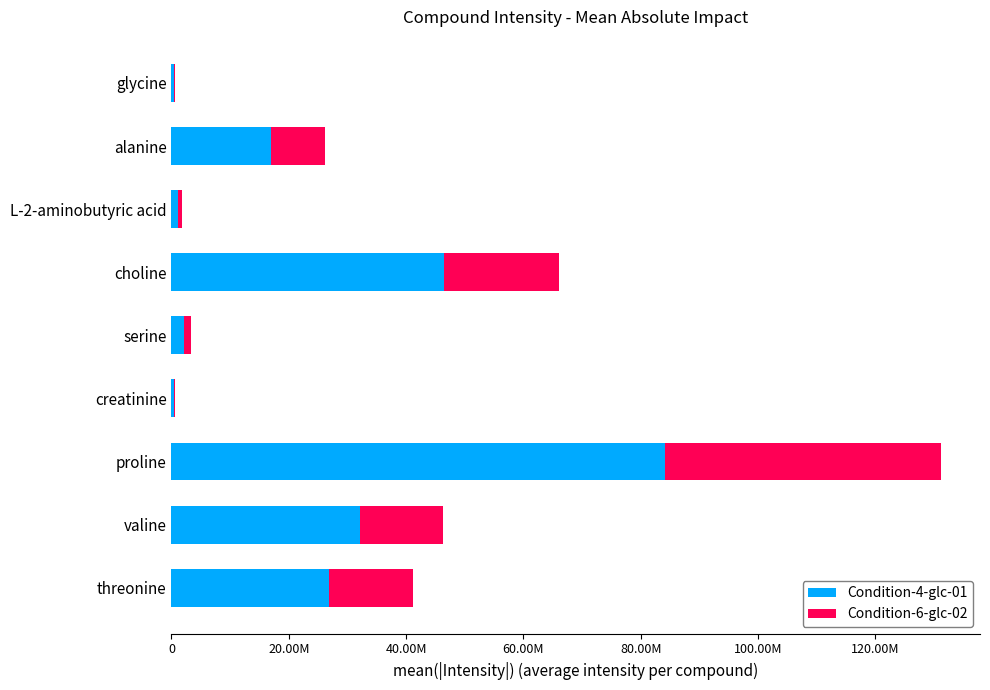

List the series in order of their peak value, lowest first.

Condition-6-glc-02, Condition-4-glc-01